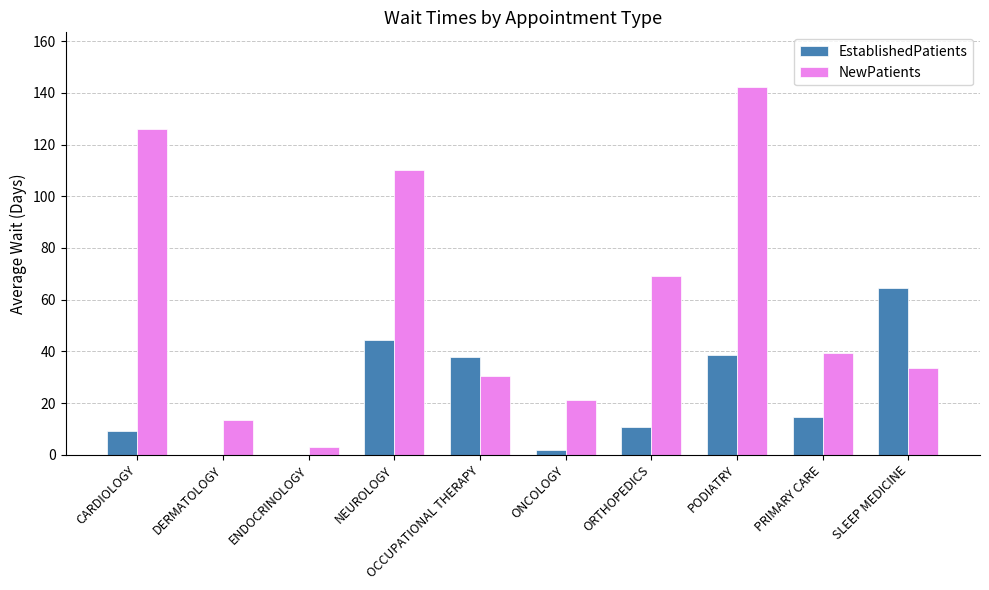

What is the average value of the NewPatients series?

58.8